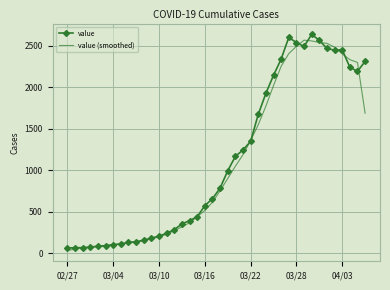

Reading left to right, extract all data points from this chart.

value: 61.0	65.0	65.0	72.0	83.0	90.0	102.0	111.0	129.0	137.0	156.0	181.0	204.0	240.0	283.0	352.0	391.0	439.0	572.0	656.0	784.0	993.0	1166.0	1245.0	1347.0	1674.0	1927.0	2145.0	2341.0	2602.0	2540.0	2493.0	2639.0	2566.0	2470.0	2447.0	2453.0	2242.0	2193.0	2313.0
value (smoothed): 31.5	47.8	65.8	71.2	77.5	86.8	96.5	108.0	119.8	133.2	150.8	169.5	195.2	227.0	269.8	316.5	366.2	438.5	514.5	612.8	751.2	899.8	1047.0	1187.8	1358.0	1548.2	1773.2	2021.8	2253.8	2407.0	2494.0	2568.5	2559.5	2542.0	2530.5	2484.0	2403.0	2333.8	2300.2	1687.0